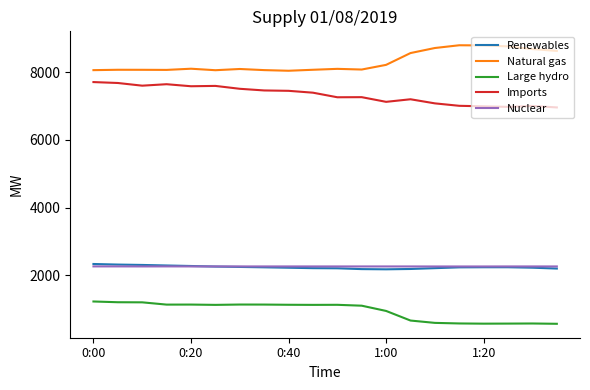

True or false: Natural gas and Nuclear cross at least once.

False